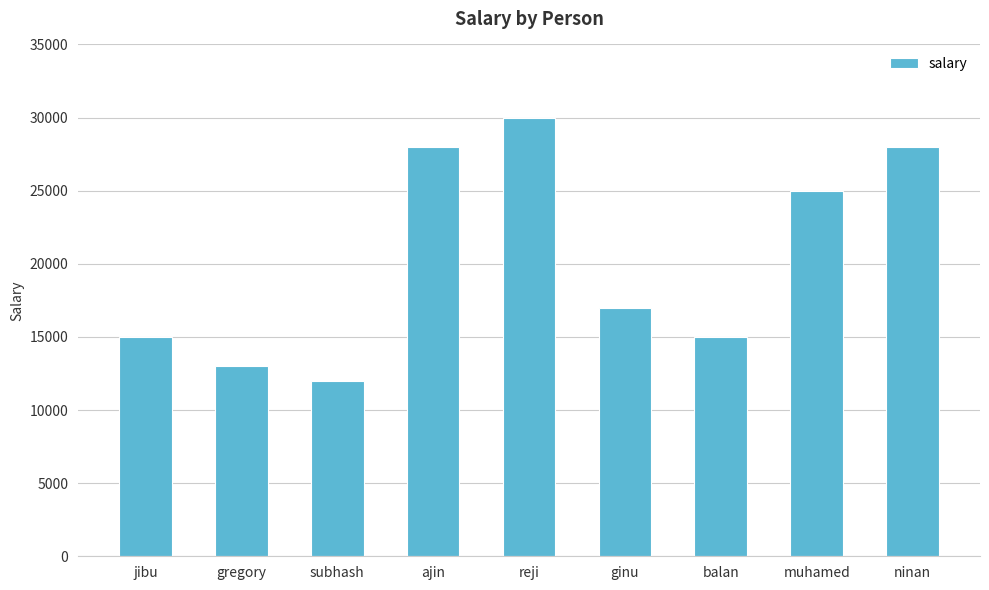

How many bars are there in total?

9